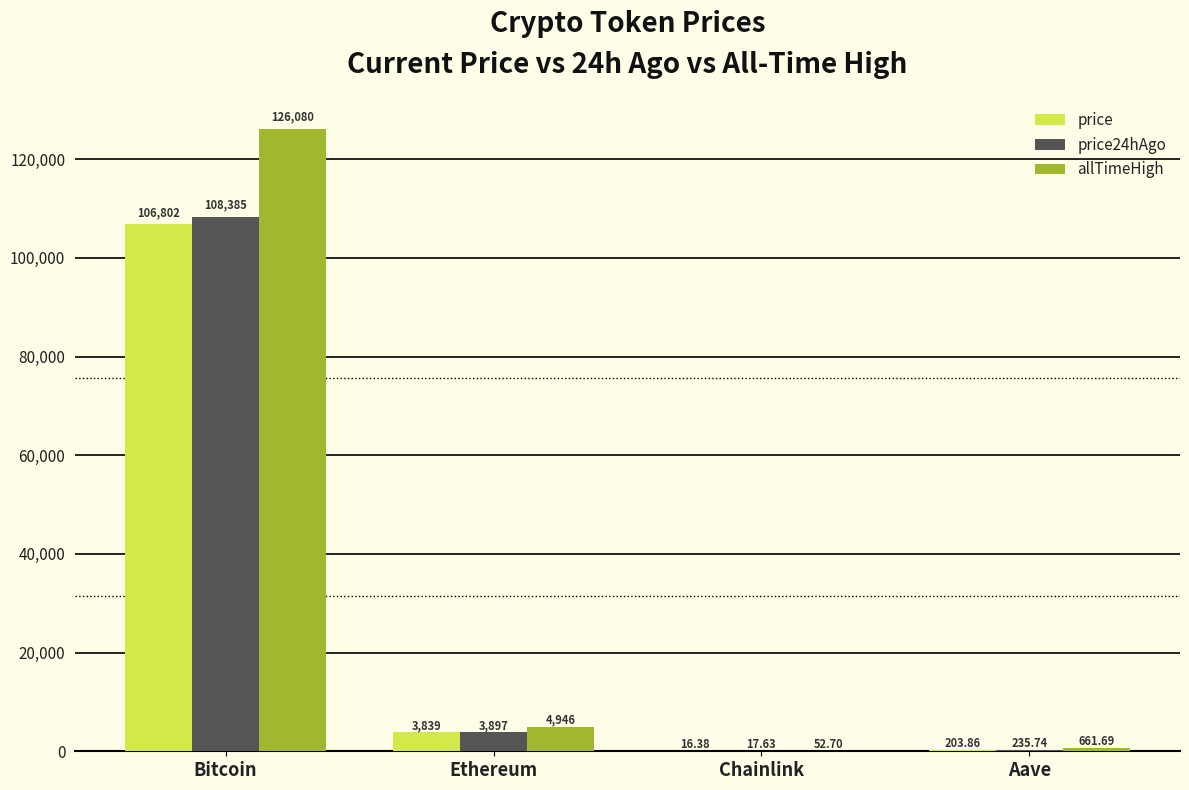

Between Ethereum and Chainlink, which series saw the biggest shift?

allTimeHigh